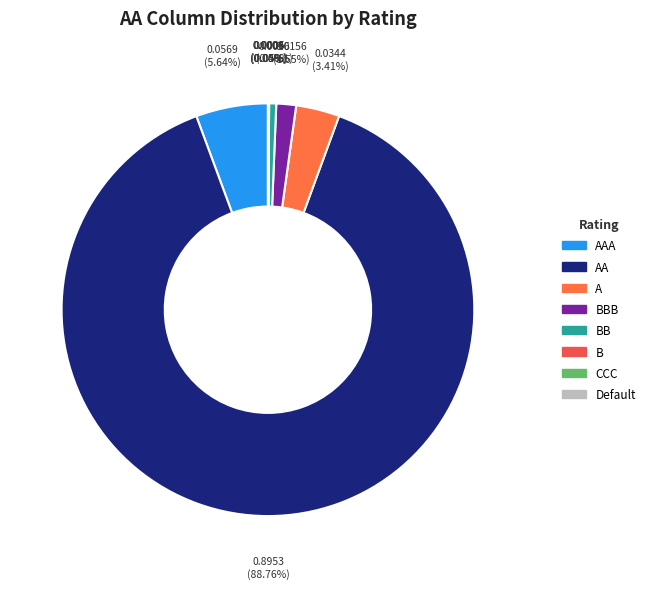

Is AA the majority of the pie?

Yes